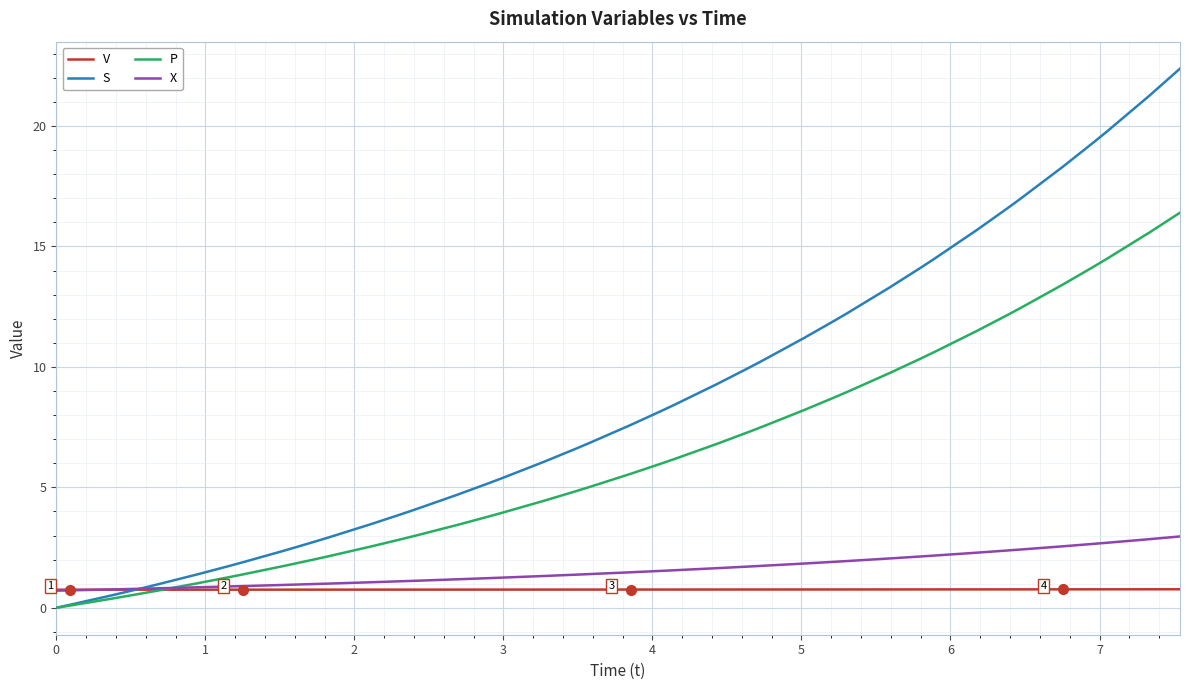

Rank the series by their maximum value, from lowest to highest.

V, X, P, S